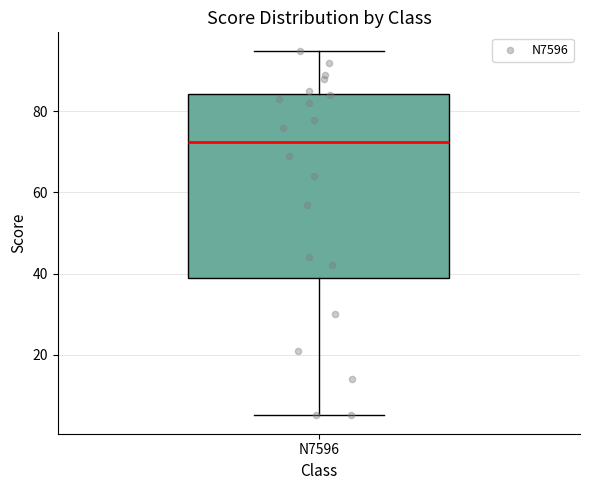

Read this box plot against the y-axis: the position of the median line, the range covered by the box, and the ends of both whiskers. The values are not printed on the chart, so give them approximately, as read against the axis.

median 72, box 40 to 84, whiskers 6 to 96